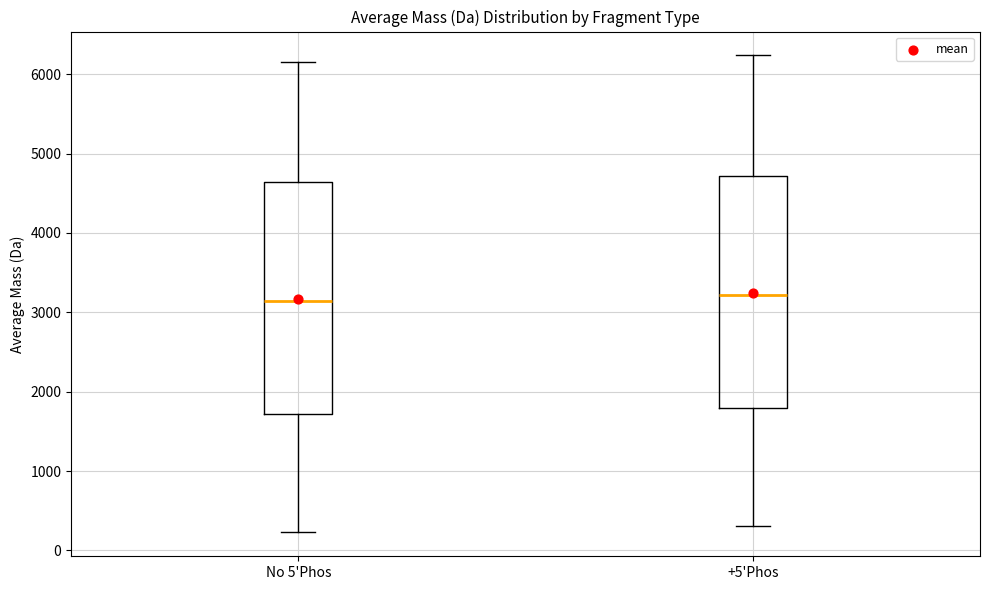

Reading left to right, transcribe this box plot: for each box, give where its median line is, the range the box spans, and where its two whiskers end, as read against the y-axis. The values are not printed on the chart, so give them approximately, as read against the axis.

No 5'Phos: median 3100, box 1700 to 4600, whiskers 200 to 6200
+5'Phos: median 3200, box 1800 to 4700, whiskers 300 to 6200